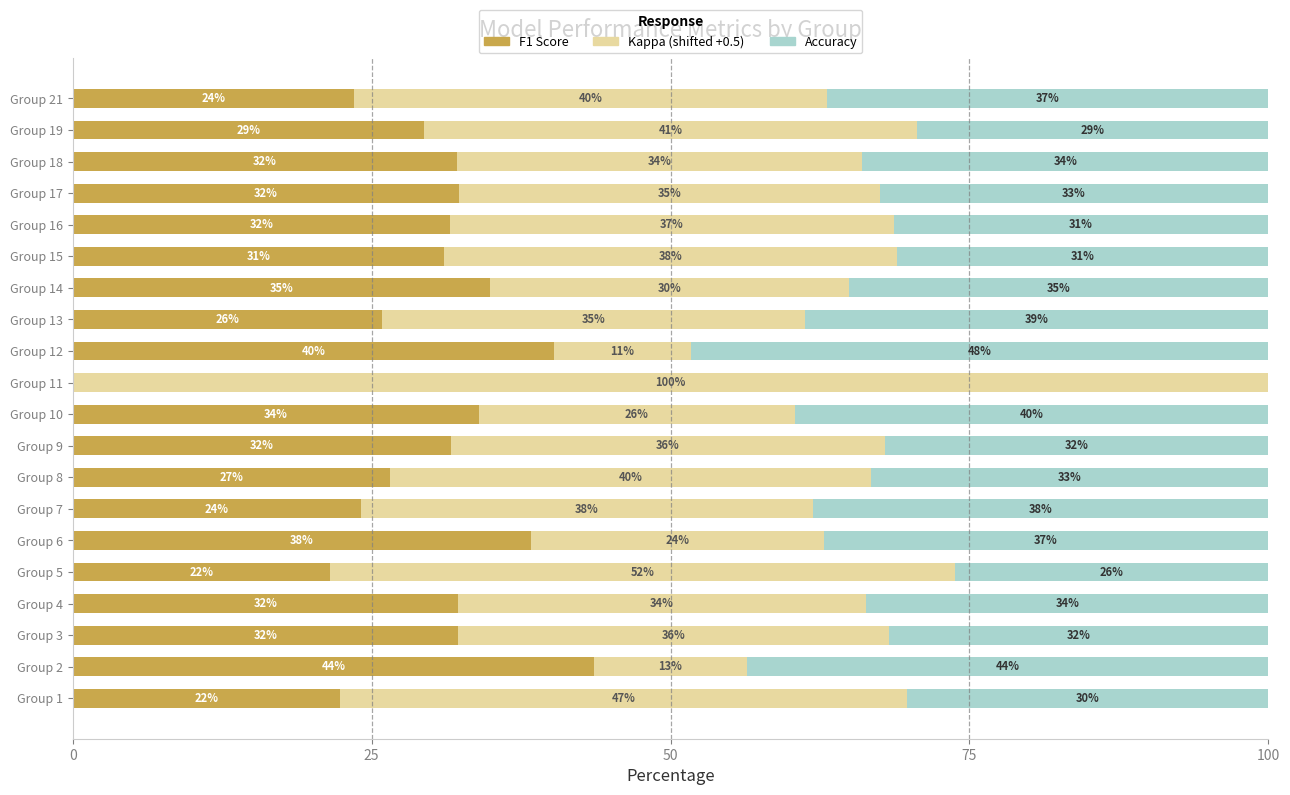

True or false: F1 Score has a value of 54.8 at Group 18.

False